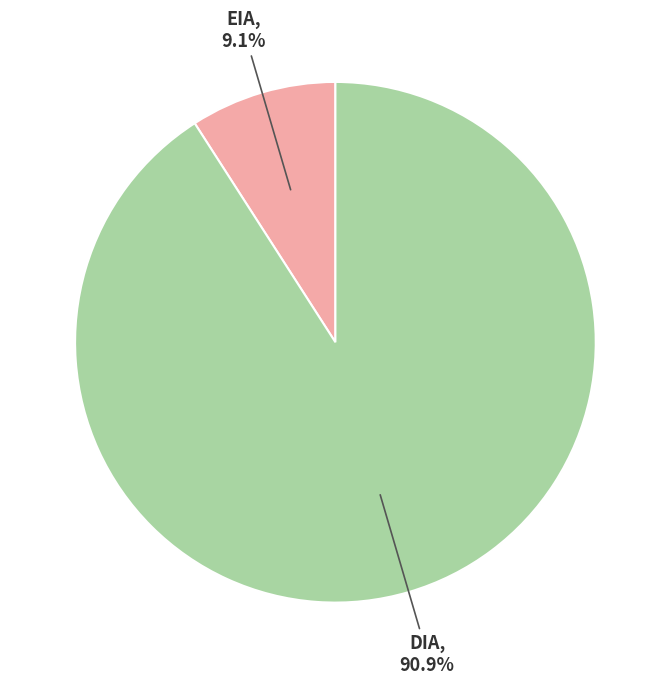

To the nearest percent, what is the difference between the largest and smallest slice percentages?

82%